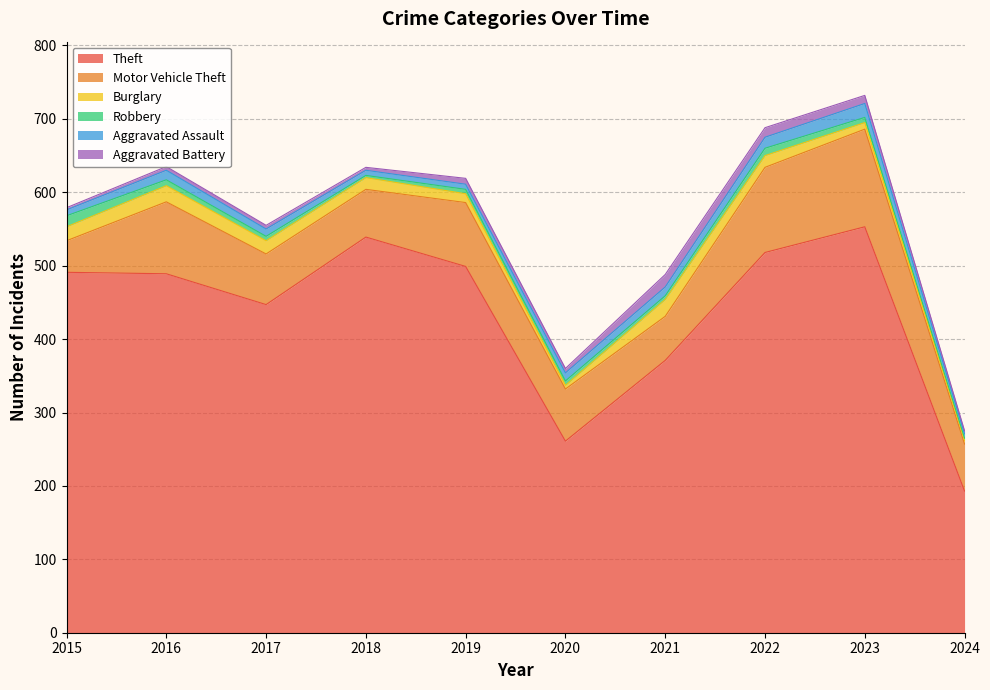

The Aggravated Assault series shows 10 at 2017. True or false?

True